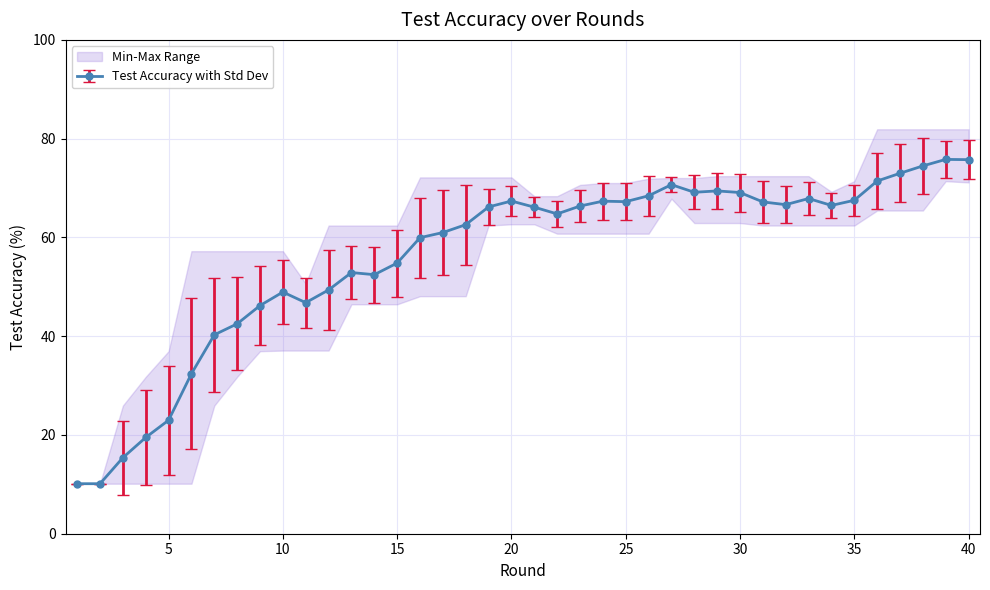

What is the highest value of the Test Accuracy with Std Dev series?

75.8